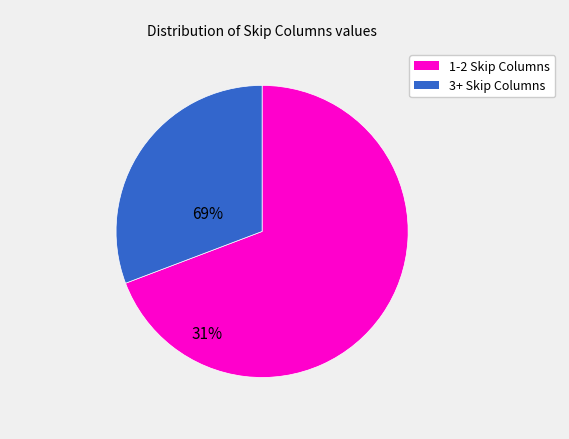

Is there a majority slice in this chart?

Yes